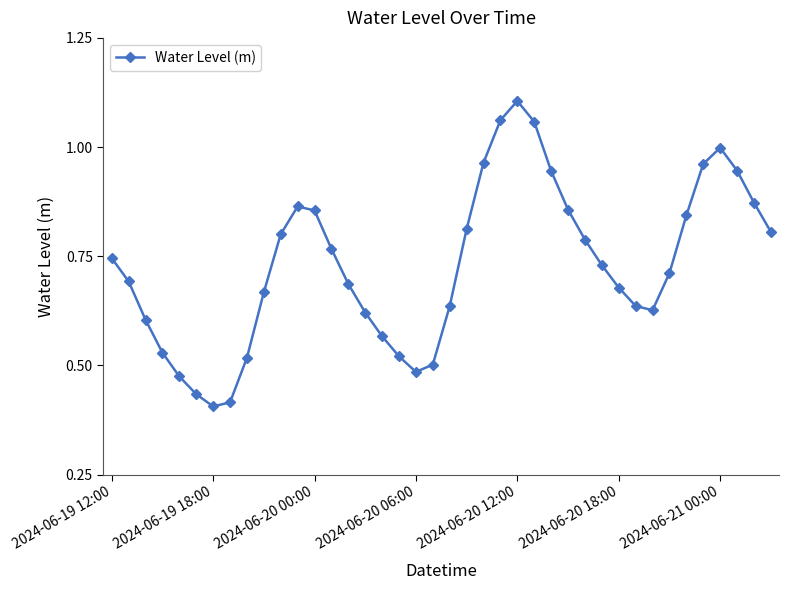

How many points are lower than both their immediate neighbors (excluding endpoints)?

3